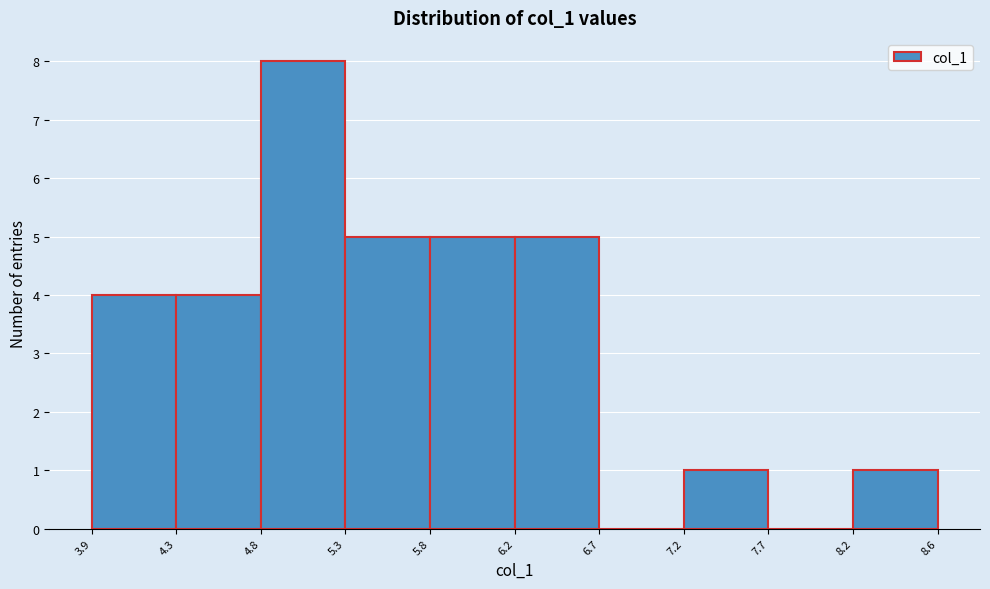

Over which range of the x-axis is the bar tallest?

4.8 to 5.3